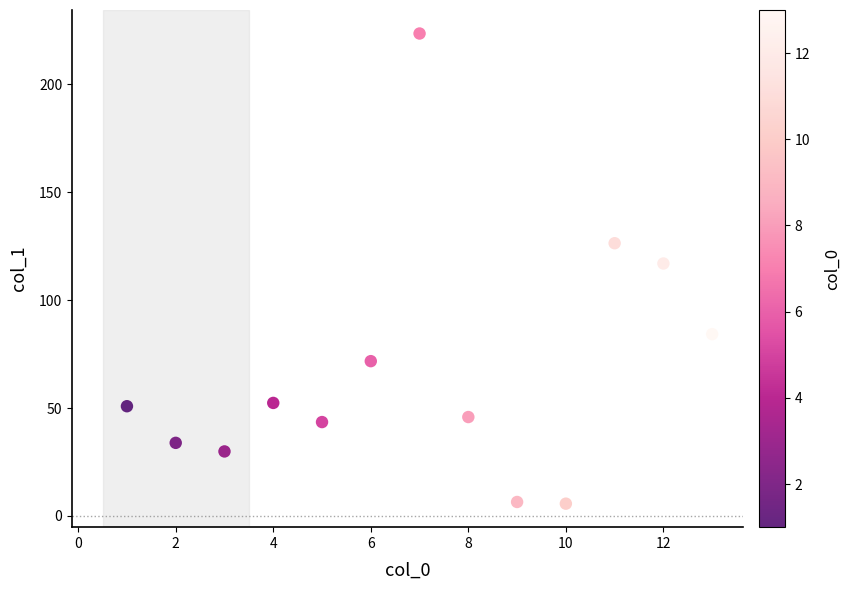

What is the range of X values (max minus min)?

12.0